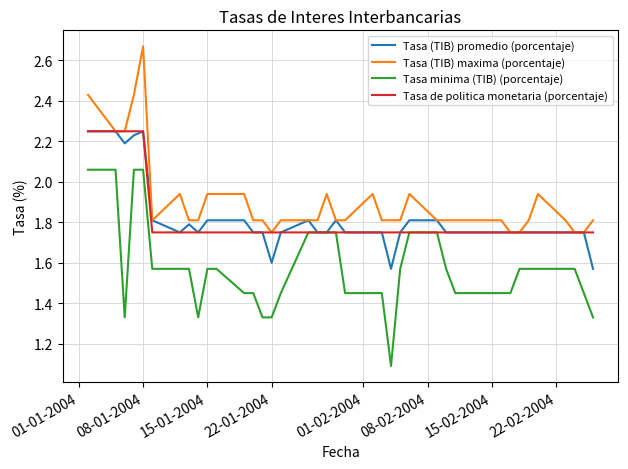

True or false: Tasa minima (TIB) (porcentaje) and Tasa (TIB) maxima (porcentaje) cross at least once.

False